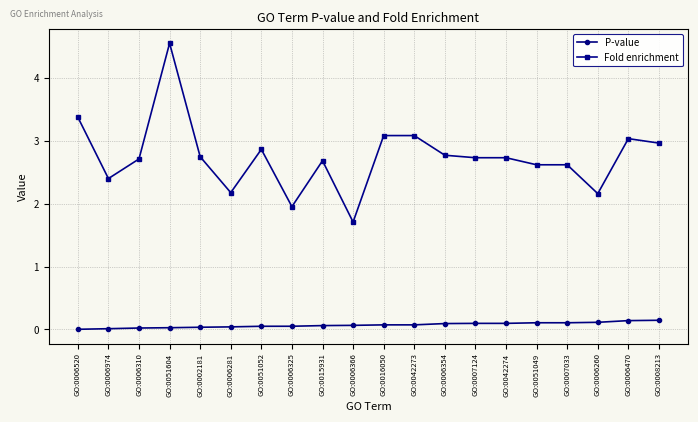

Between GO:0006325 and GO:0015931, which series saw the biggest shift?

Fold enrichment